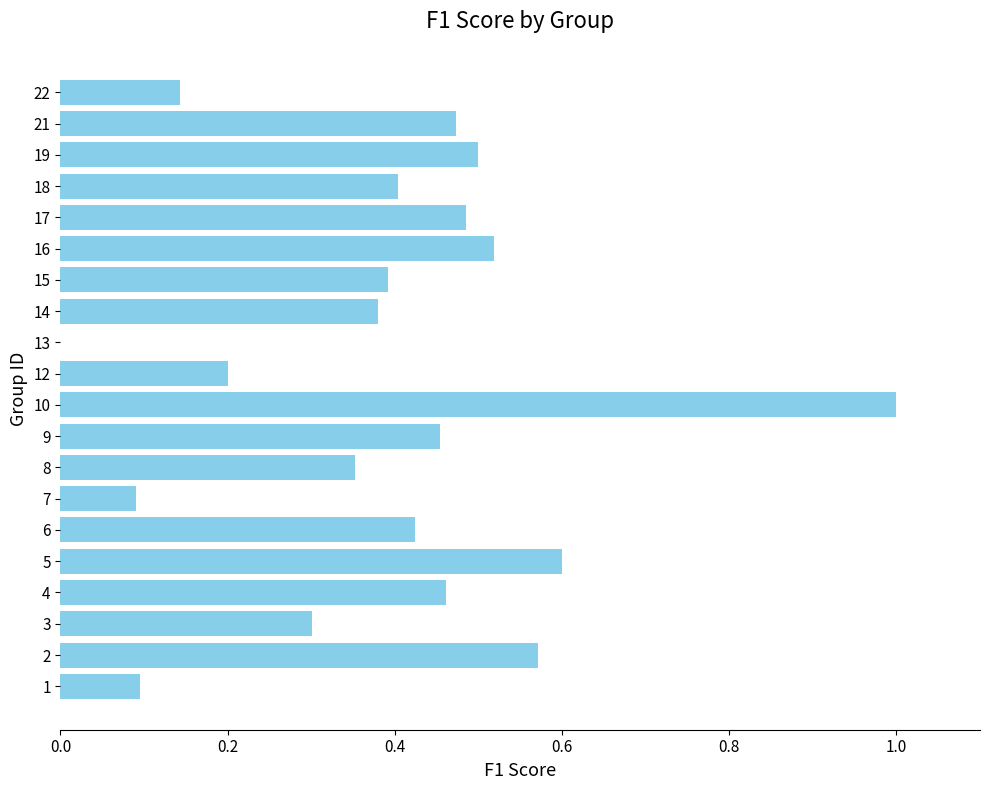

What is the maximum value shown in the chart?

1.0